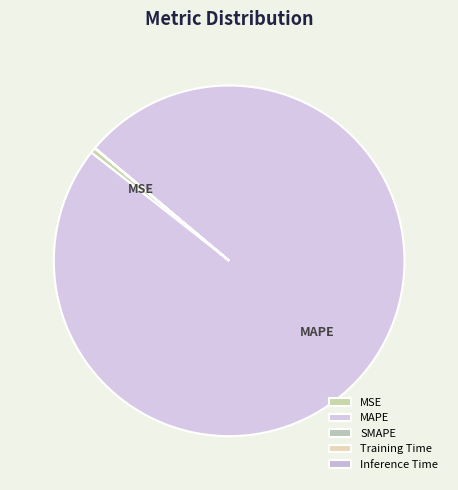

Between MSE and SMAPE, which is larger?

MSE